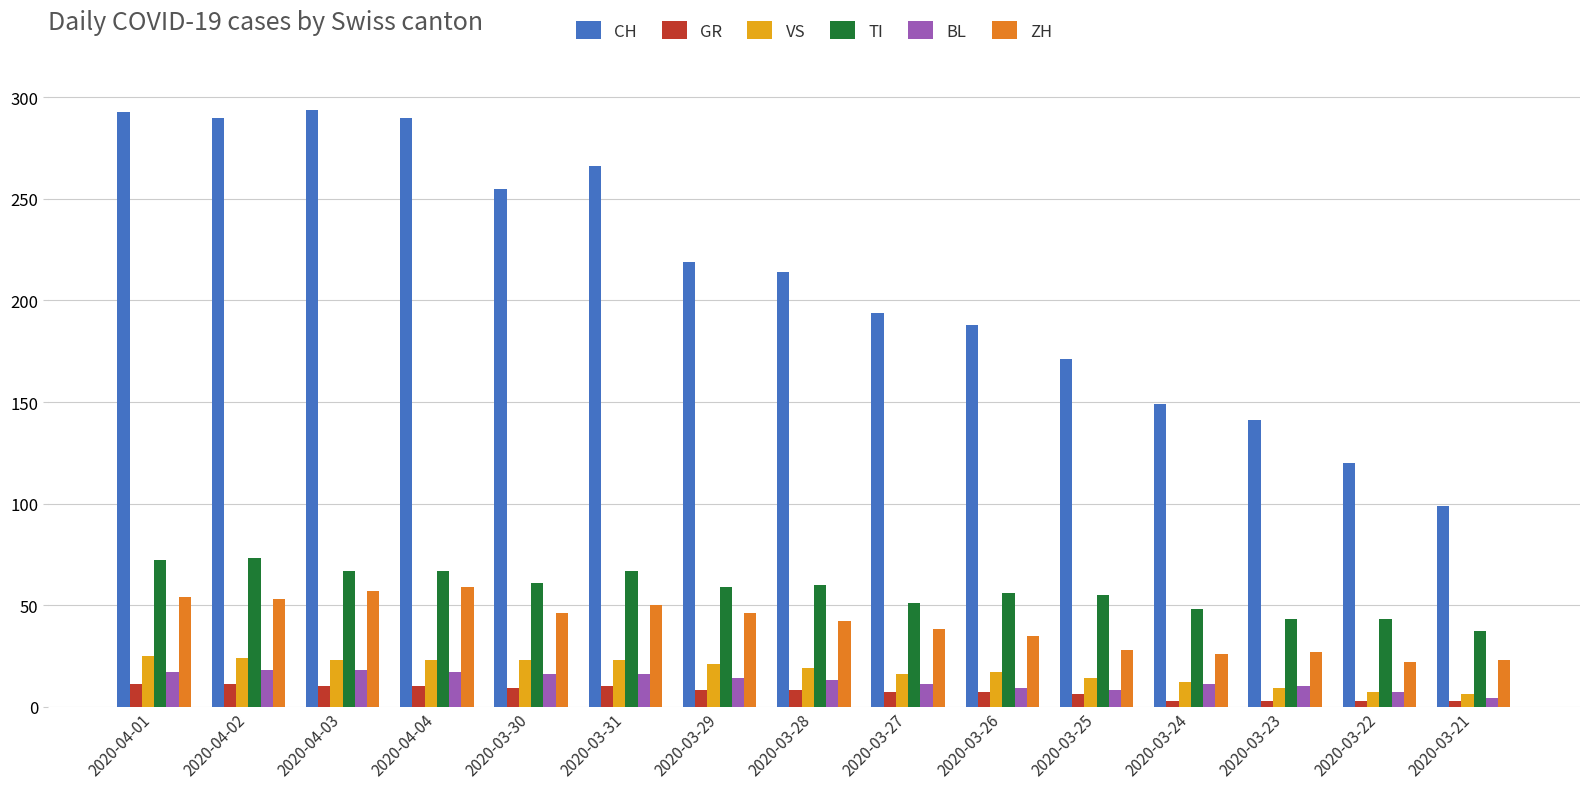

What is the smallest value displayed?

3